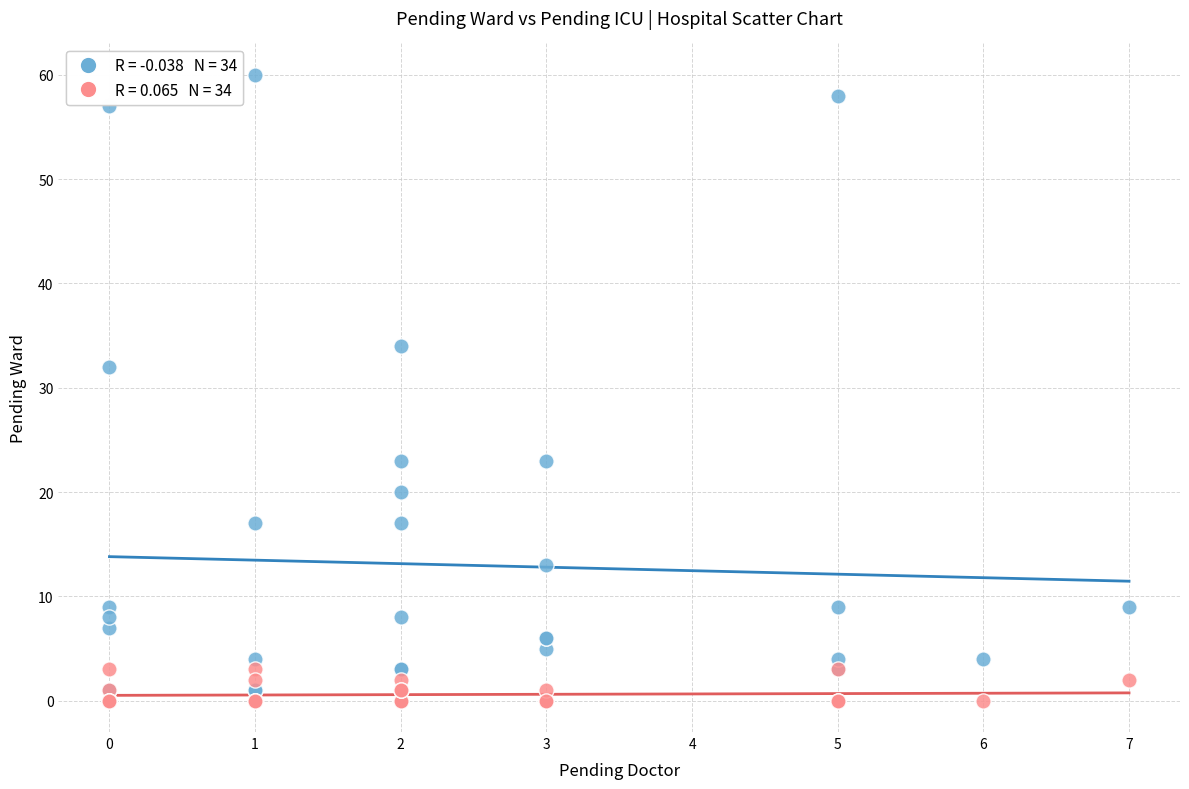

Across all series, what Y value is closest to 30?

32